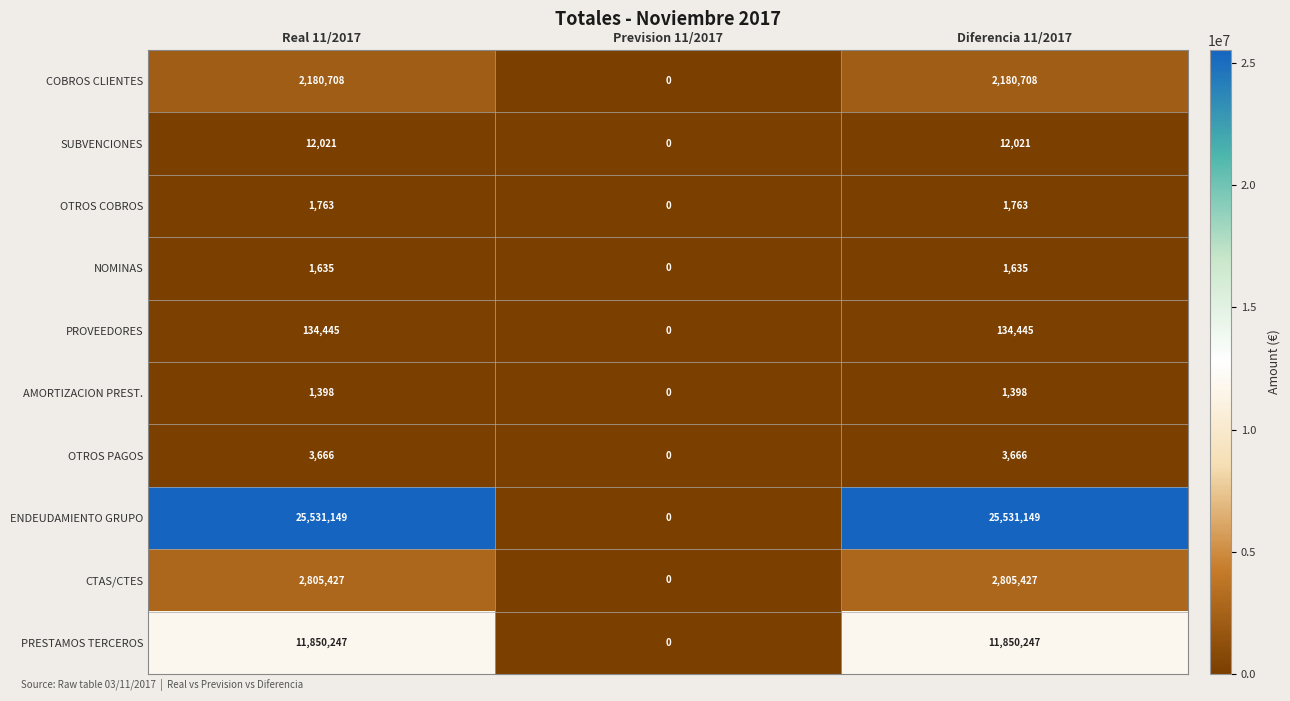

Reading left to right, transcribe all the data shown in this chart.

COBROS CLIENTES: Real 11/2017=2180708	Prevision 11/2017=0	Diferencia 11/2017=2180708
SUBVENCIONES: Real 11/2017=12021	Prevision 11/2017=0	Diferencia 11/2017=12021
OTROS COBROS: Real 11/2017=1763	Prevision 11/2017=0	Diferencia 11/2017=1763
NOMINAS: Real 11/2017=1635	Prevision 11/2017=0	Diferencia 11/2017=1635
PROVEEDORES: Real 11/2017=134445	Prevision 11/2017=0	Diferencia 11/2017=134445
AMORTIZACION PREST.: Real 11/2017=1398	Prevision 11/2017=0	Diferencia 11/2017=1398
OTROS PAGOS: Real 11/2017=3666	Prevision 11/2017=0	Diferencia 11/2017=3666
ENDEUDAMIENTO GRUPO: Real 11/2017=25531149	Prevision 11/2017=0	Diferencia 11/2017=25531149
CTAS/CTES: Real 11/2017=2805427	Prevision 11/2017=0	Diferencia 11/2017=2805427
PRESTAMOS TERCEROS: Real 11/2017=11850247	Prevision 11/2017=0	Diferencia 11/2017=11850247